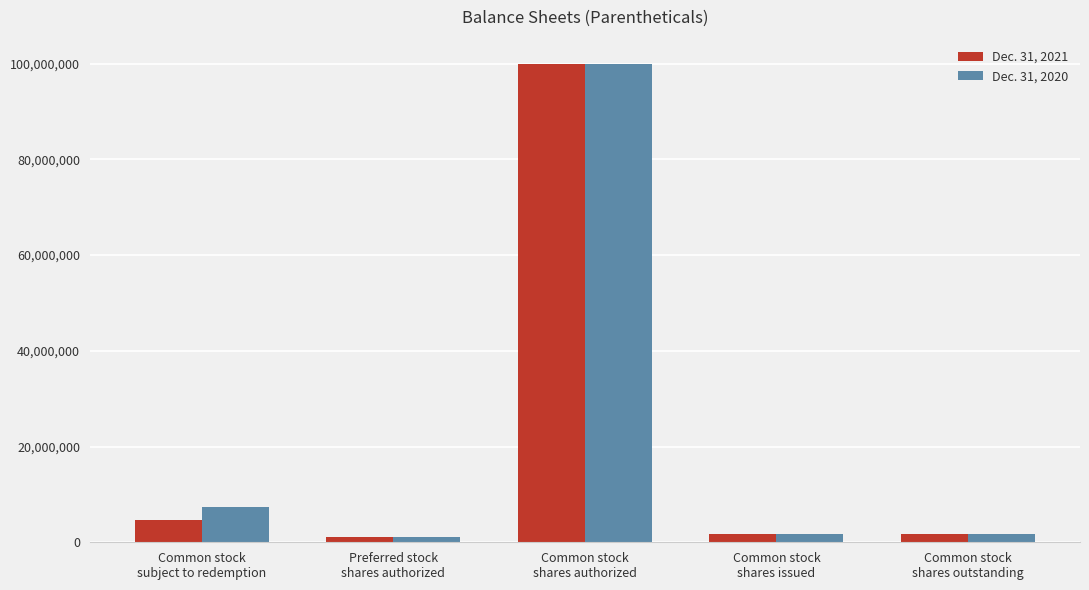

List the series in order of their overall mean, lowest first.

Dec. 31, 2021, Dec. 31, 2020